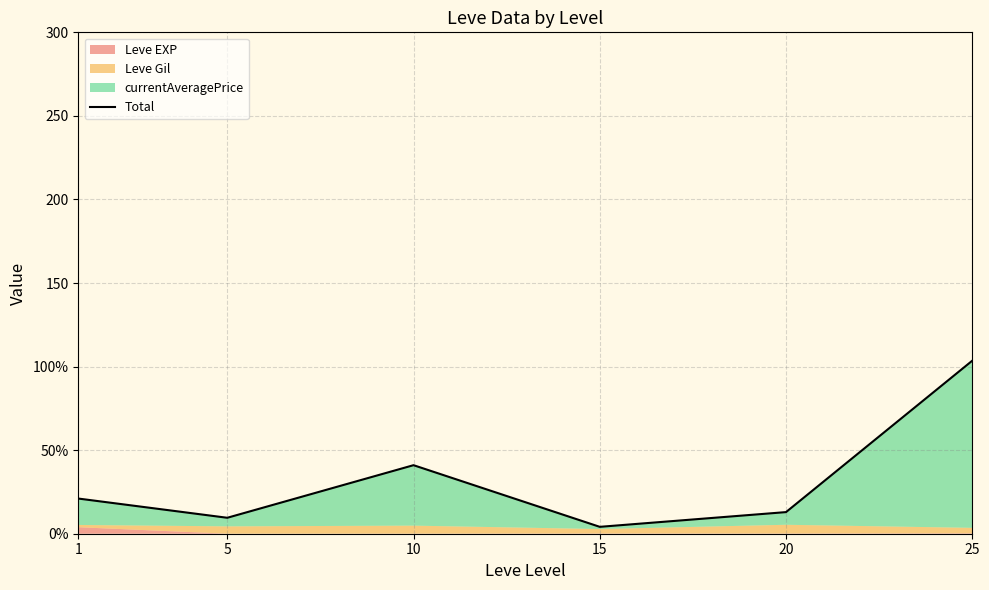

List the labels in order of value, smallest first.

15, 5, 20, 1, 10, 25